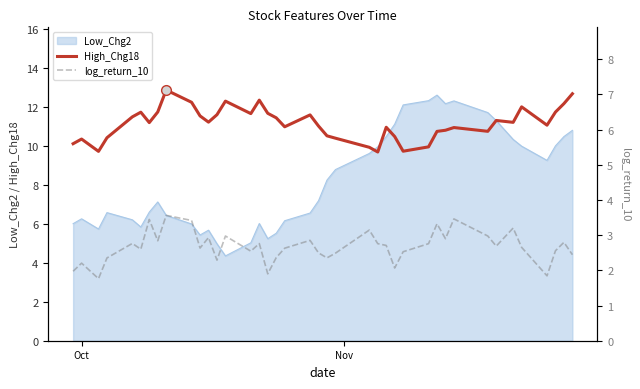

What is the highest value of the High_Chg18 series?

12.9